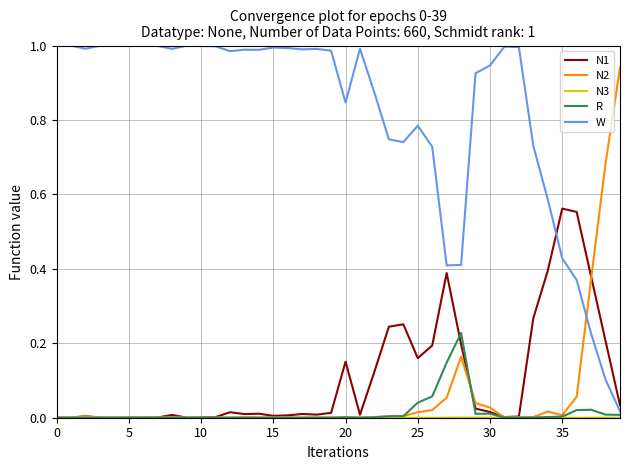

Is this an area chart (filled region under the line)?

No